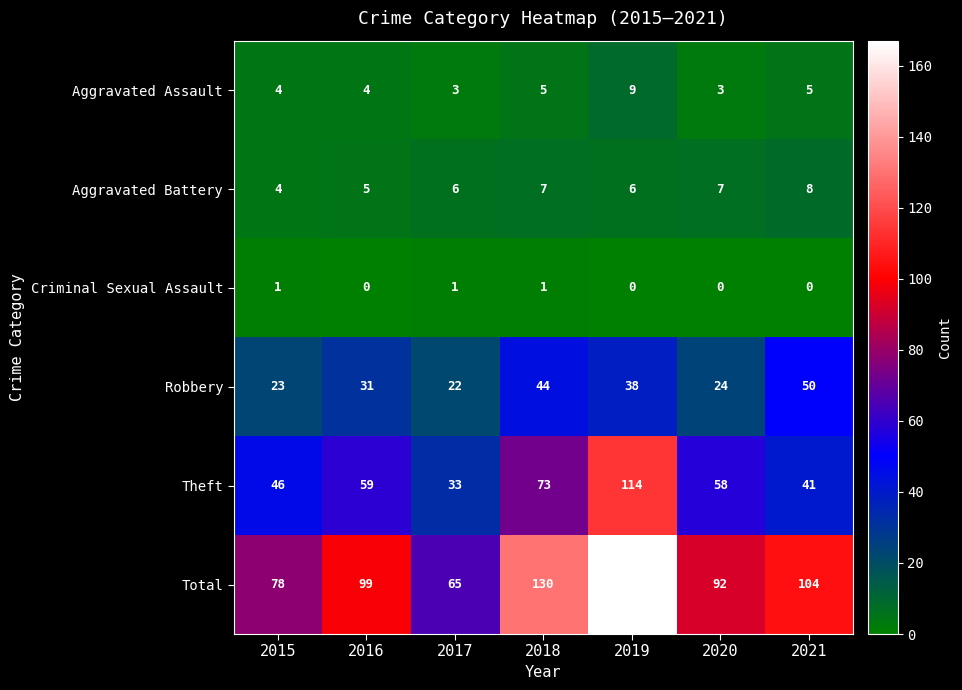

What is the difference between the Theft values at 2017 and 2015?

13